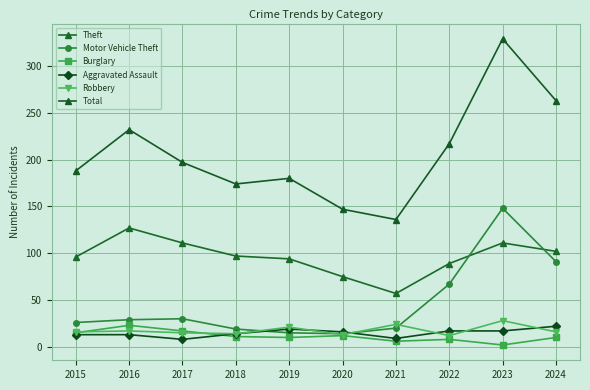

What is the sum of the Burglary values at 2021 and 2017?

23